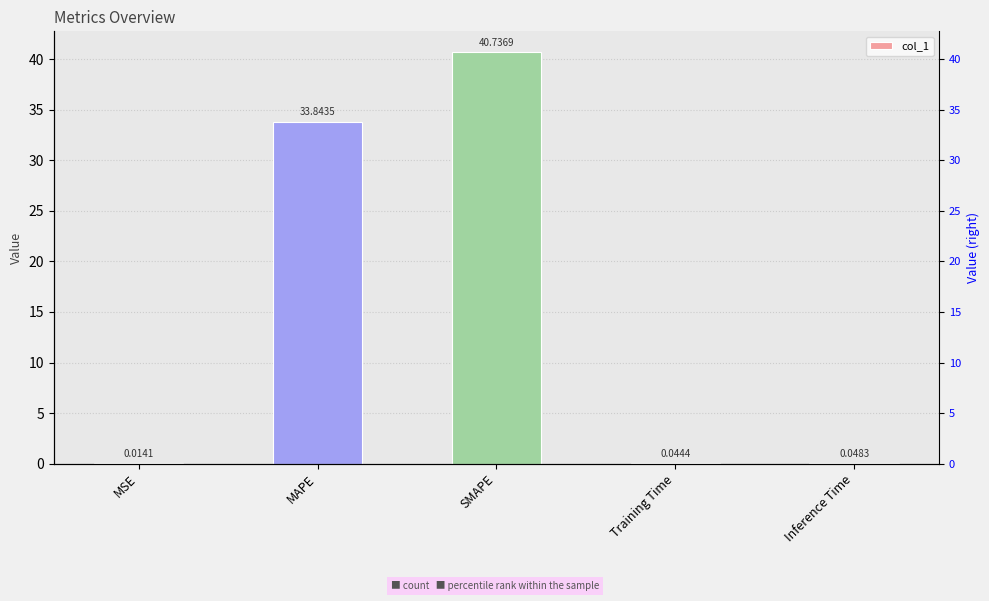

List the labels in order of value, largest first.

SMAPE, MAPE, Inference Time, Training Time, MSE